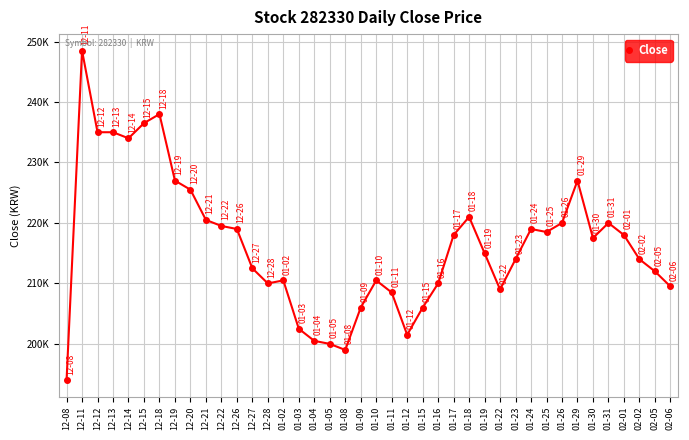

Which label corresponds to the smallest value in the chart?

12-08